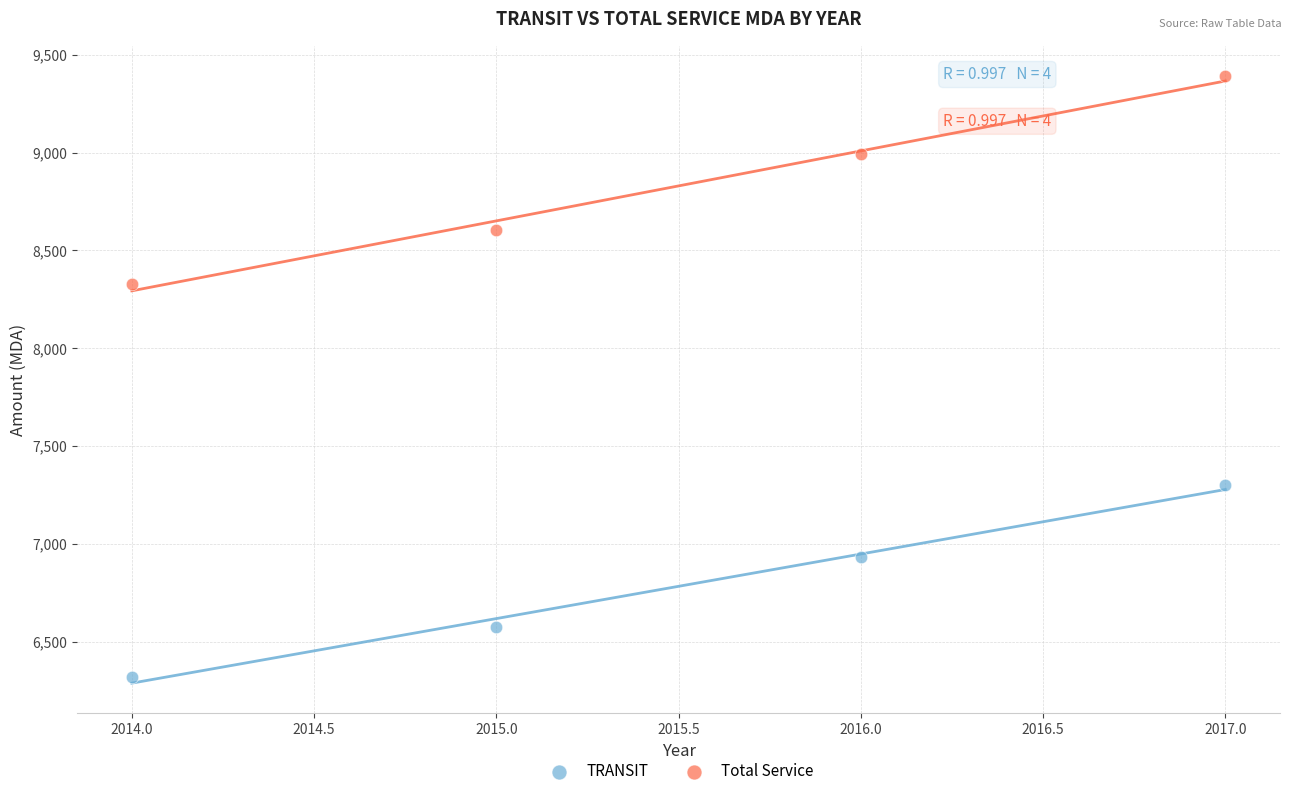

Across all data points, what is the range of X values (max minus min)?

3.0